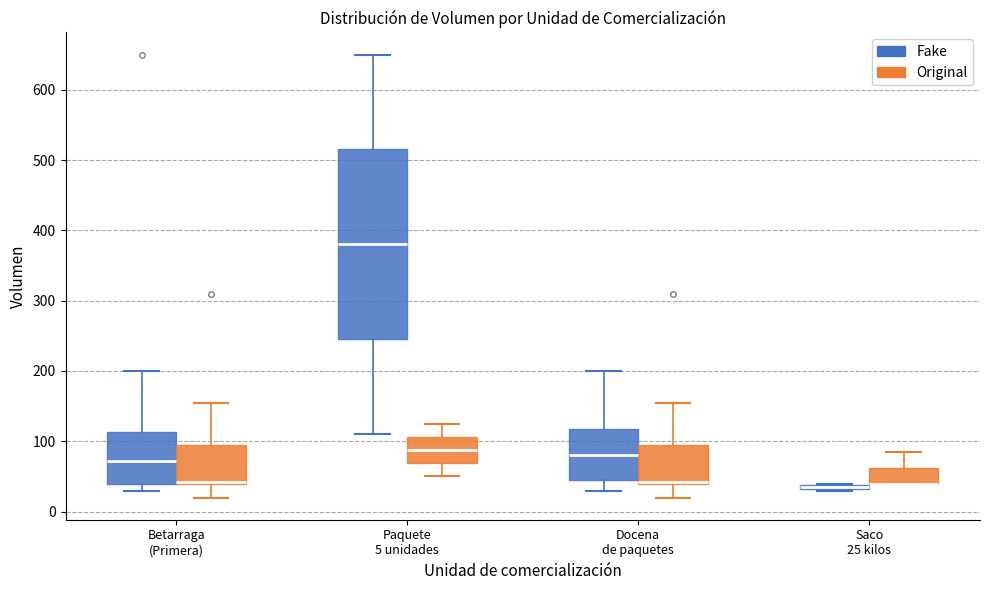

Comparing the boxes themselves (not the whiskers), which one is the tallest?

Paquete 5 unidades (Fake)